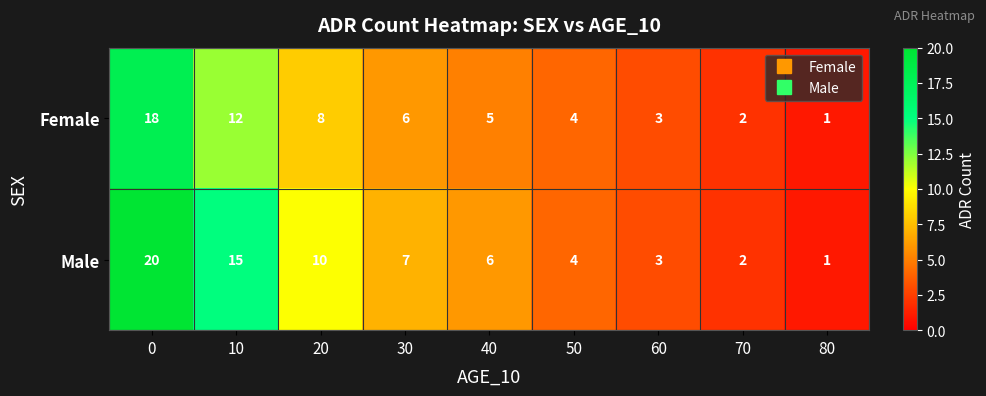

What is the sum of the Female values at 60 and 30?

9